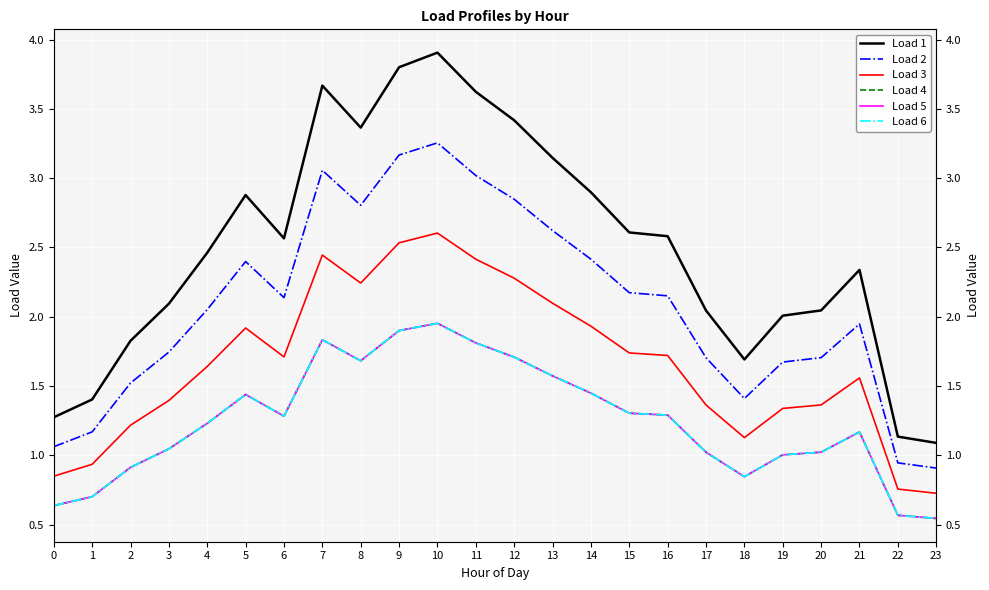

True or false: Load 3 has more than 1 points higher than both neighbors.

True